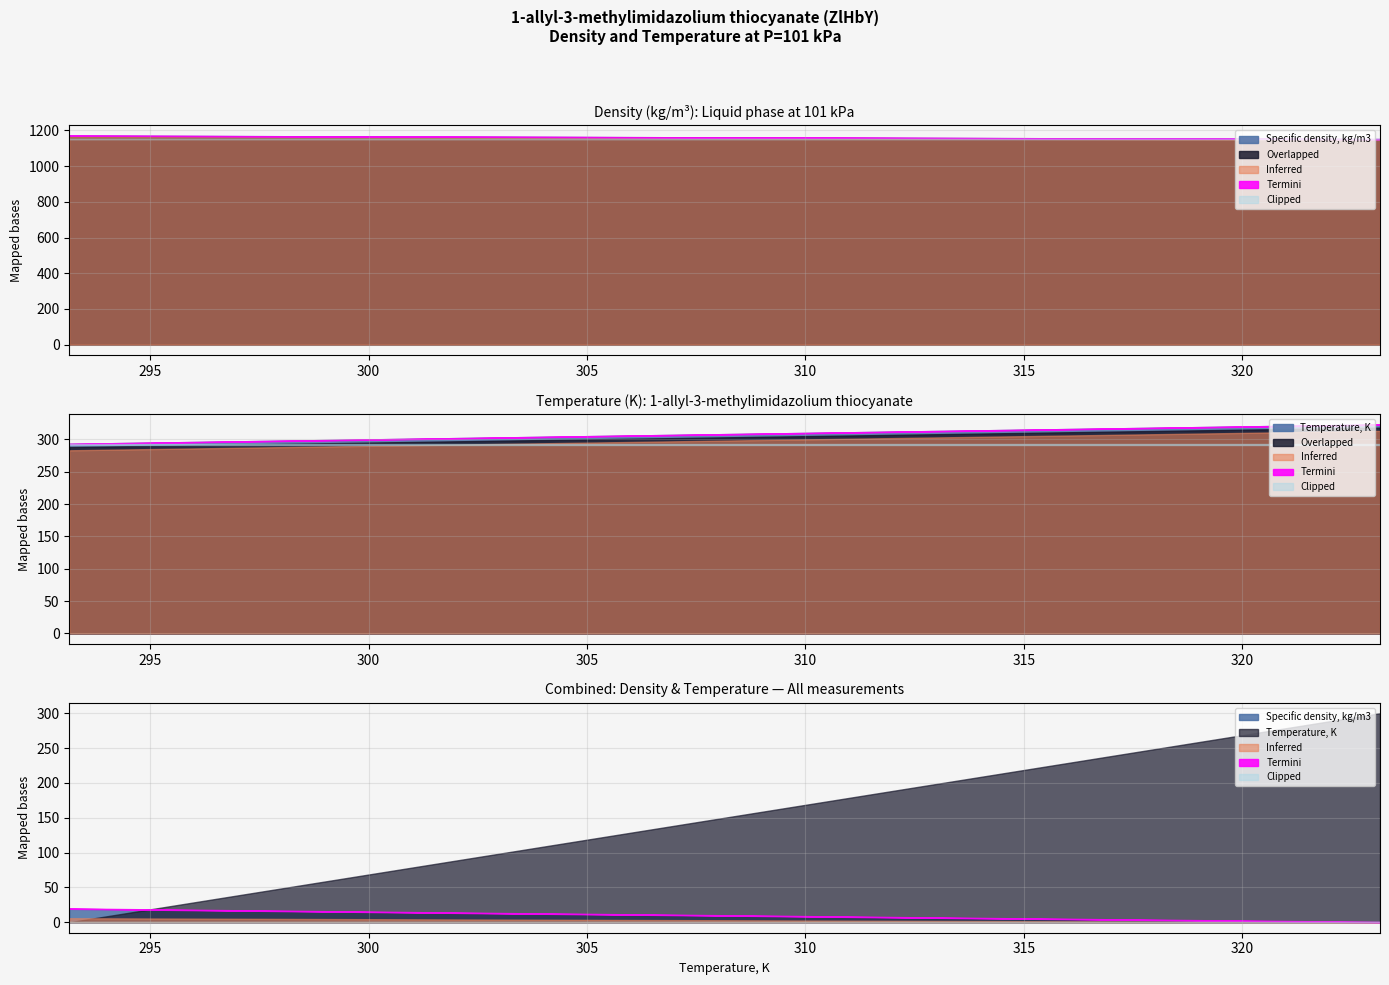

Which series changed the most between 293.15 and 308.15?

Temperature, K